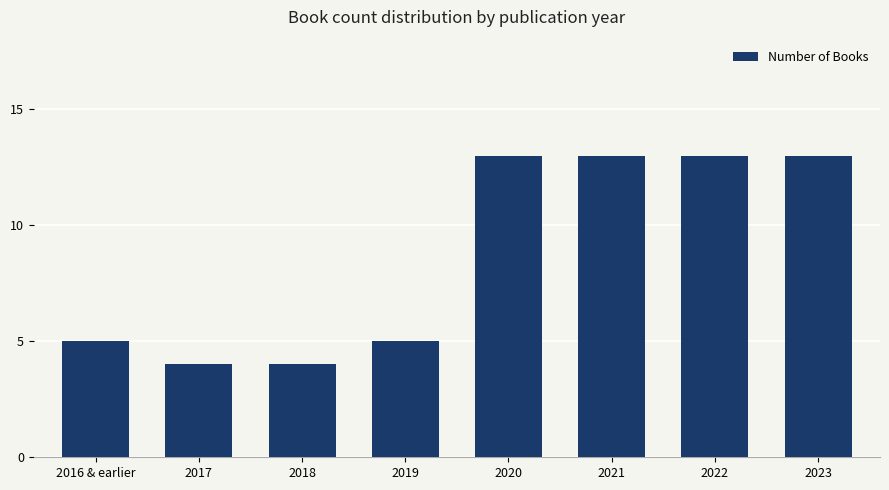

What is the ratio of the value at 2017 to the value at 2019?

0.8